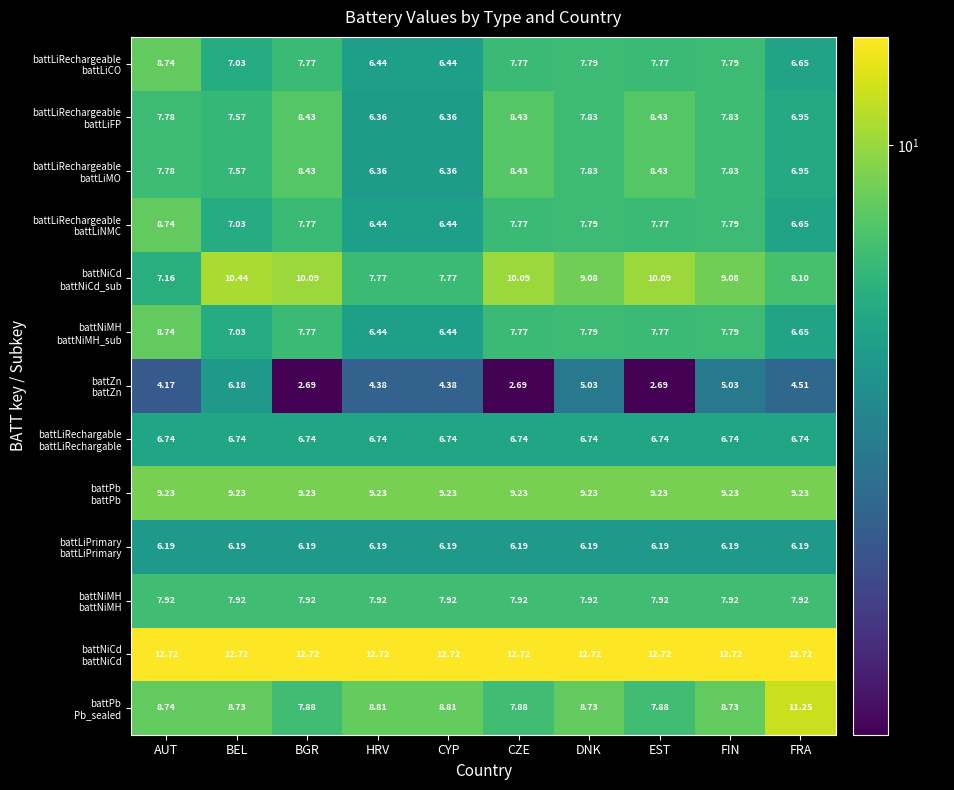

List the series in order of their peak value, lowest first.

battZn battZn, battLiPrimary battLiPrimary, battLiRechargable battLiRechargable, battNiMH battNiMH, battLiRechargeable battLiFP, battLiRechargeable battLiMO, battLiRechargeable battLiCO, battLiRechargeable battLiNMC, battNiMH battNiMH_sub, battPb battPb, battNiCd battNiCd_sub, battPb Pb_sealed, battNiCd battNiCd